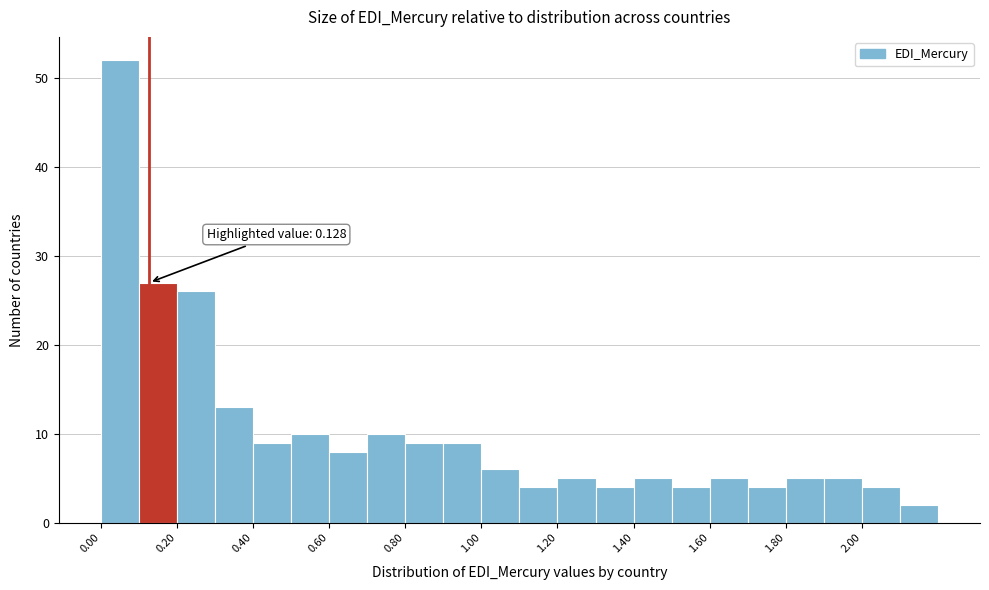

Over which range of the x-axis is the bar tallest?

0.0 to 0.1